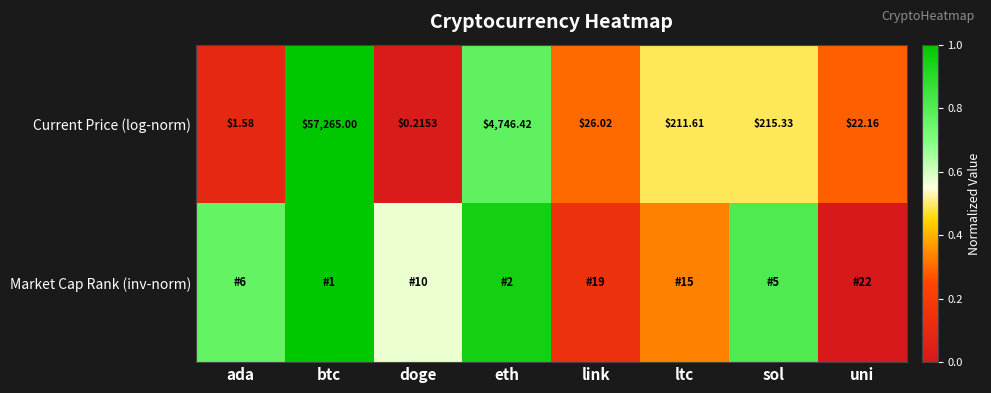

At which label is Current Price (log-norm) closest to 28632?

eth